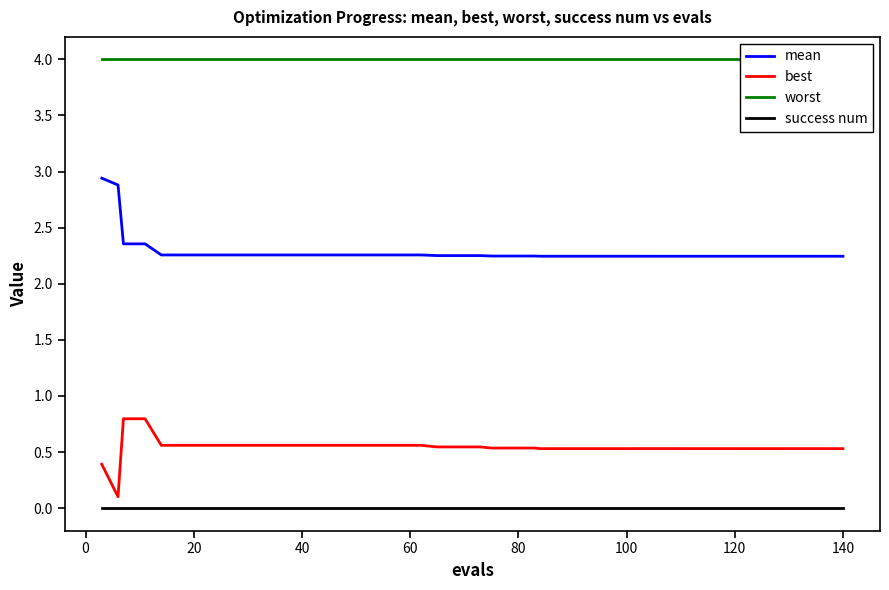

True or false: mean has more than 2 interior local peaks.

False